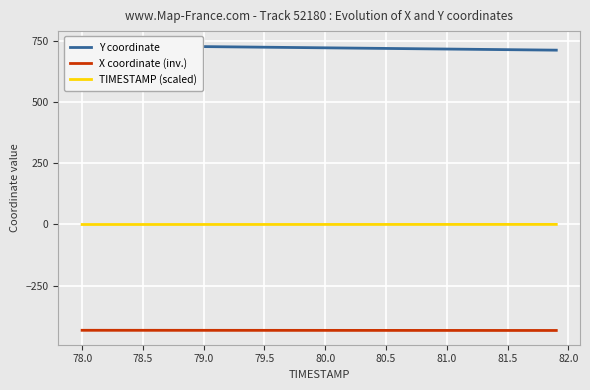

True or false: TIMESTAMP (scaled) and X coordinate (inv.) cross at least once.

False